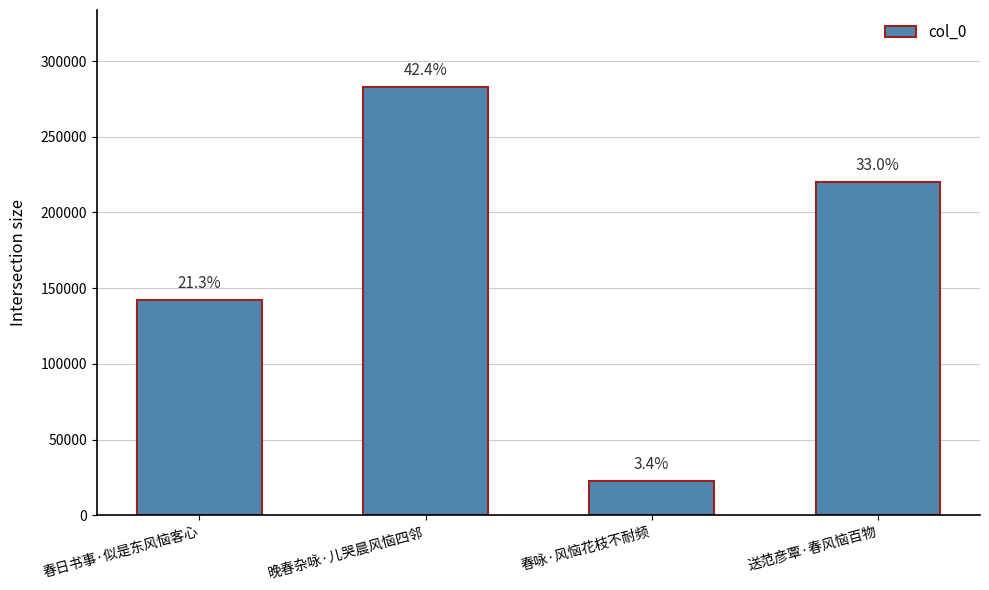

Rank the categories by value from highest to lowest.

晚春杂咏·儿哭晨风恼四邻, 送范彦覃·春风恼百物, 春日书事·似是东风恼客心, 春咏·风恼花枝不耐频